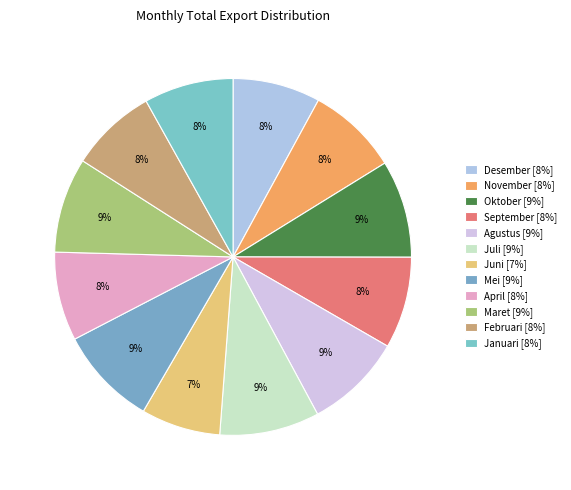

Which has a higher value, Februari or Maret?

Maret